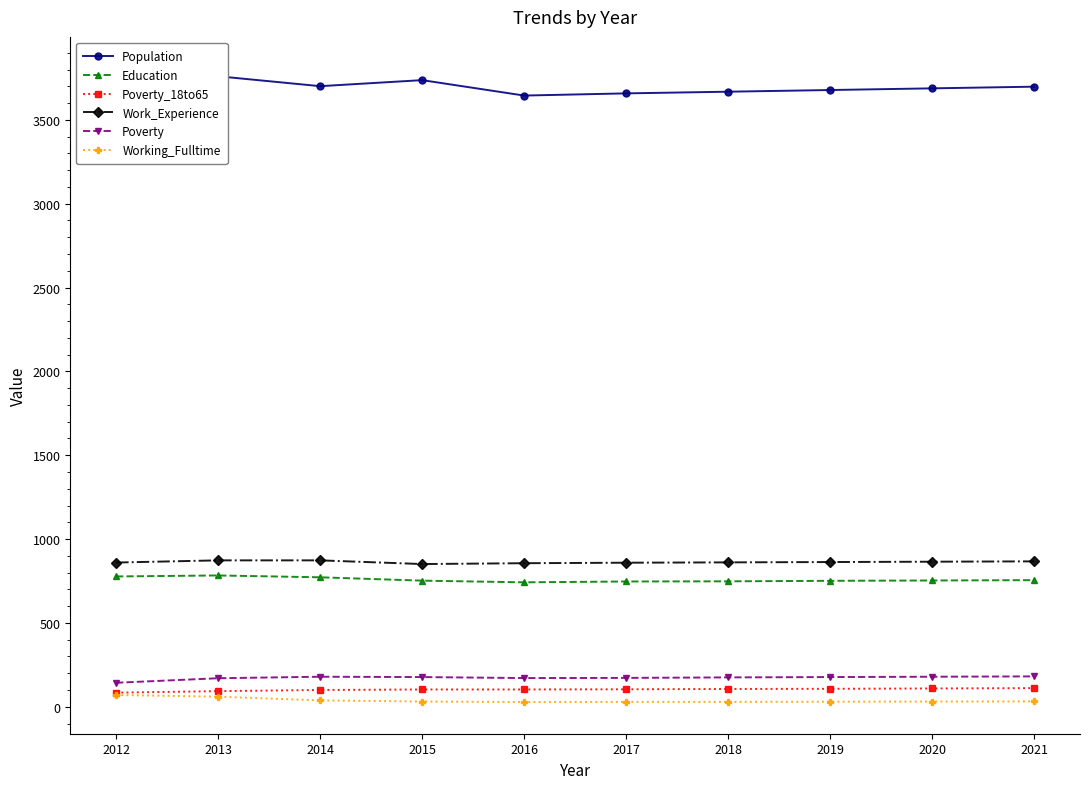

What is the highest value of the Education series?

783